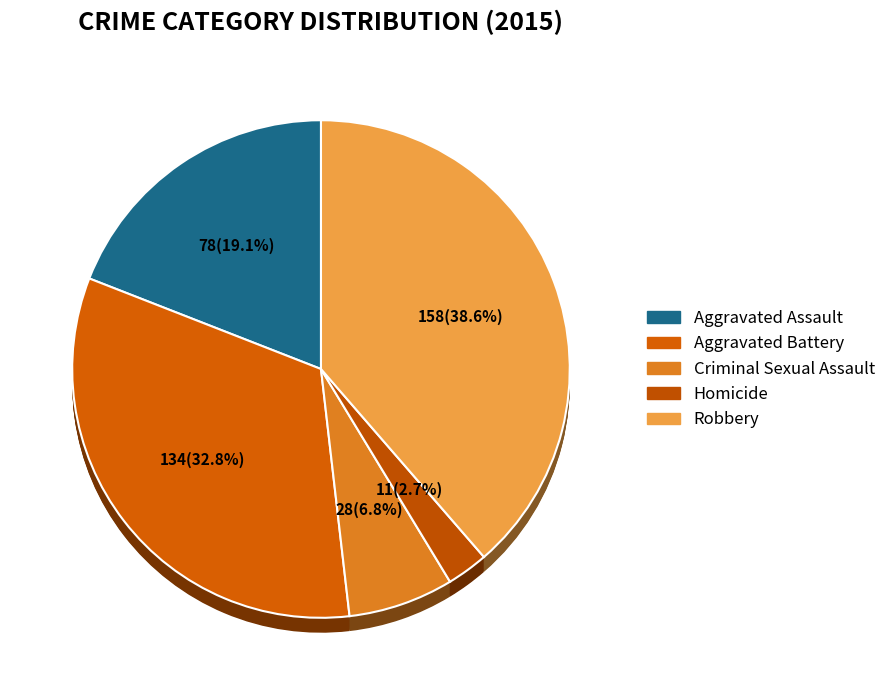

What is the change in value from Aggravated Battery to Robbery?

+24